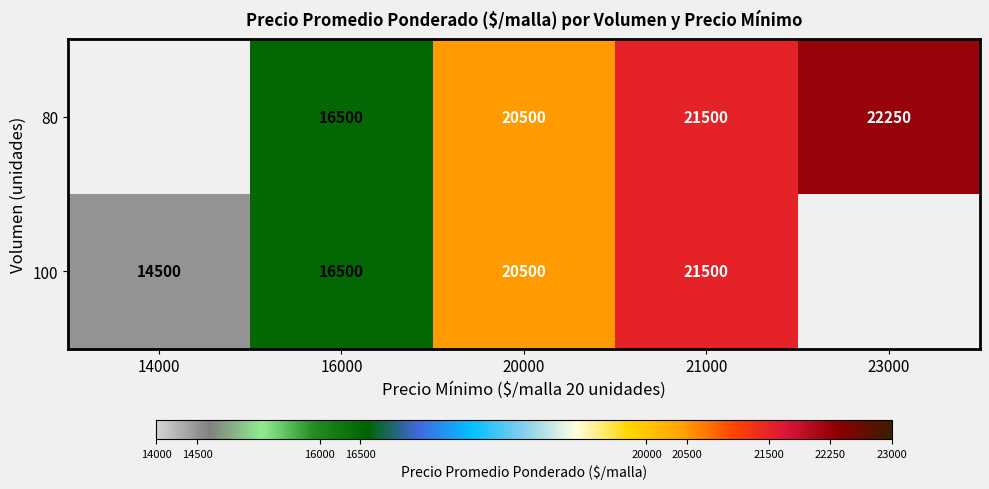

The value of 80 at 21000 is 21500. True or false?

True